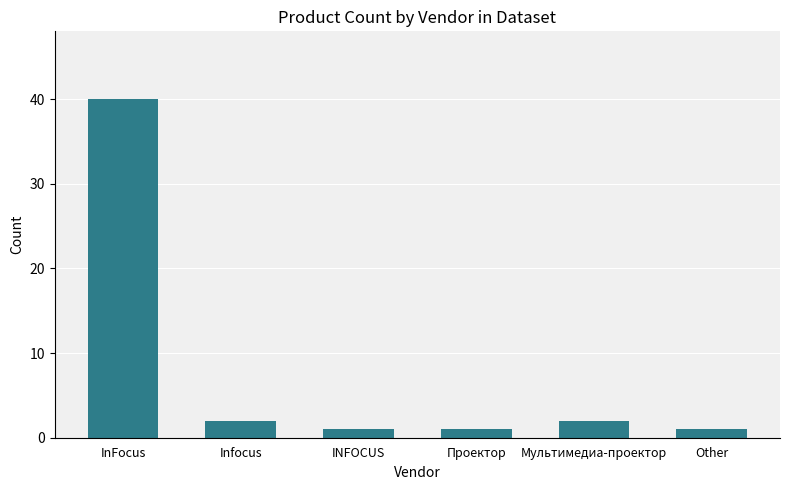

Reading left to right, transcribe all the data shown in this chart.

40	2	1	1	2	1